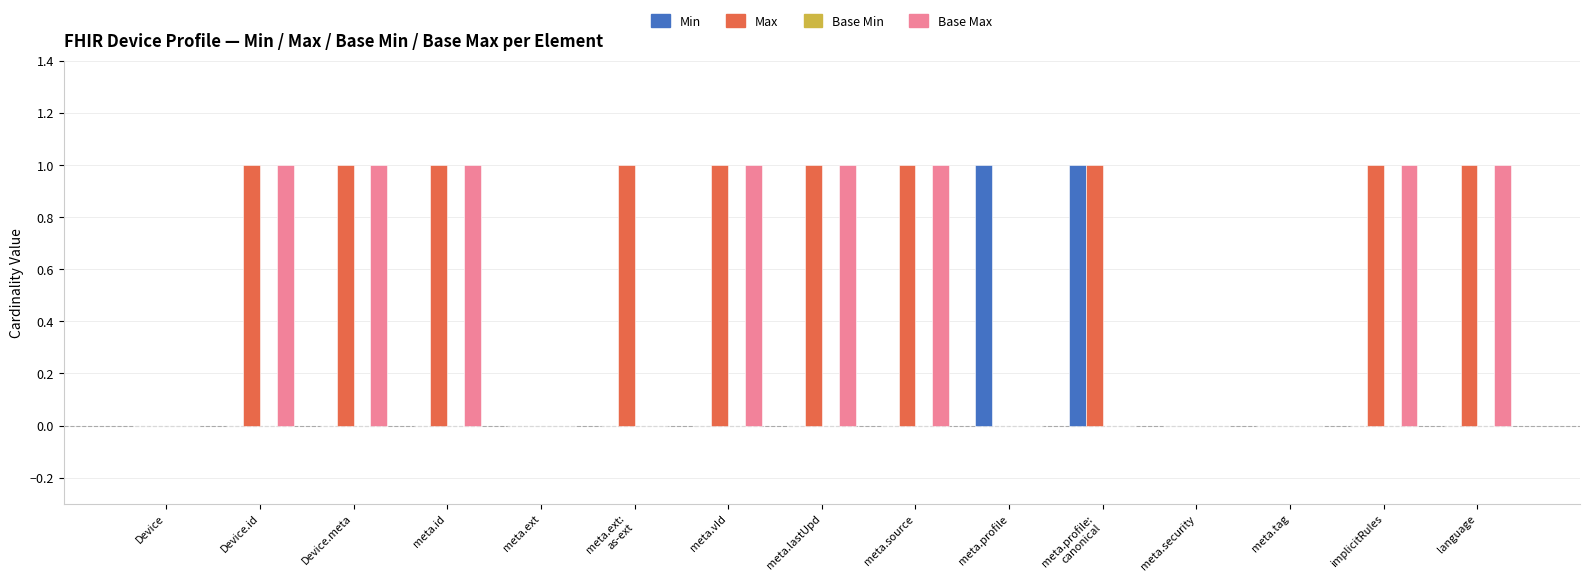

True or false: Max has a value of 2 at implicitRules.

False